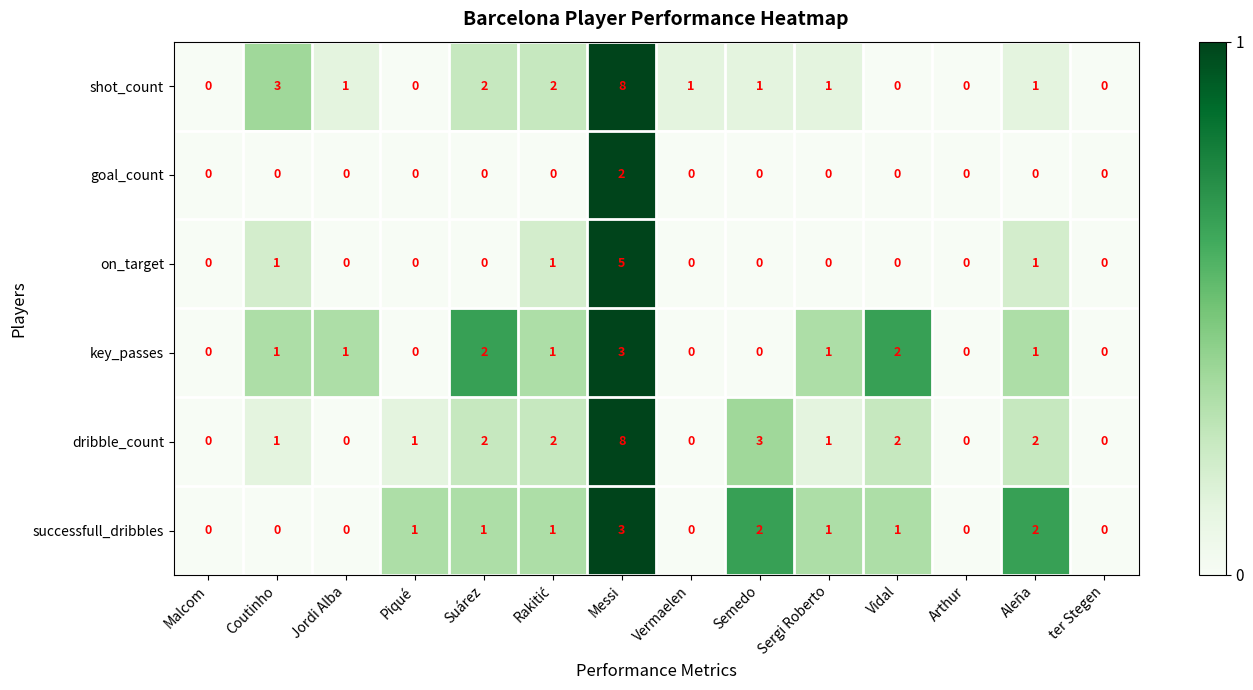

What is the maximum value shown in the chart?

8